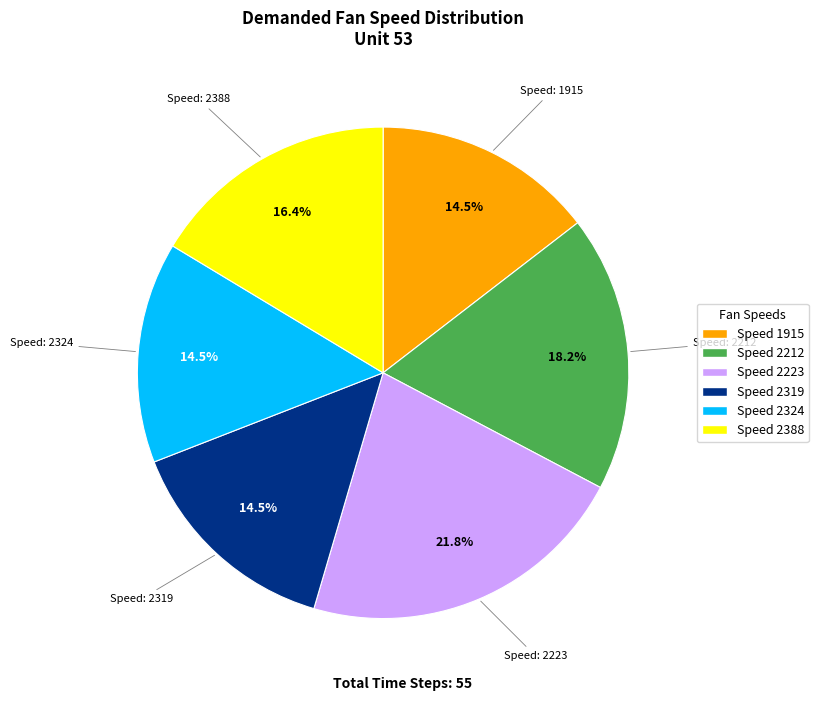

Is there any slice that represents more than half of the pie?

No